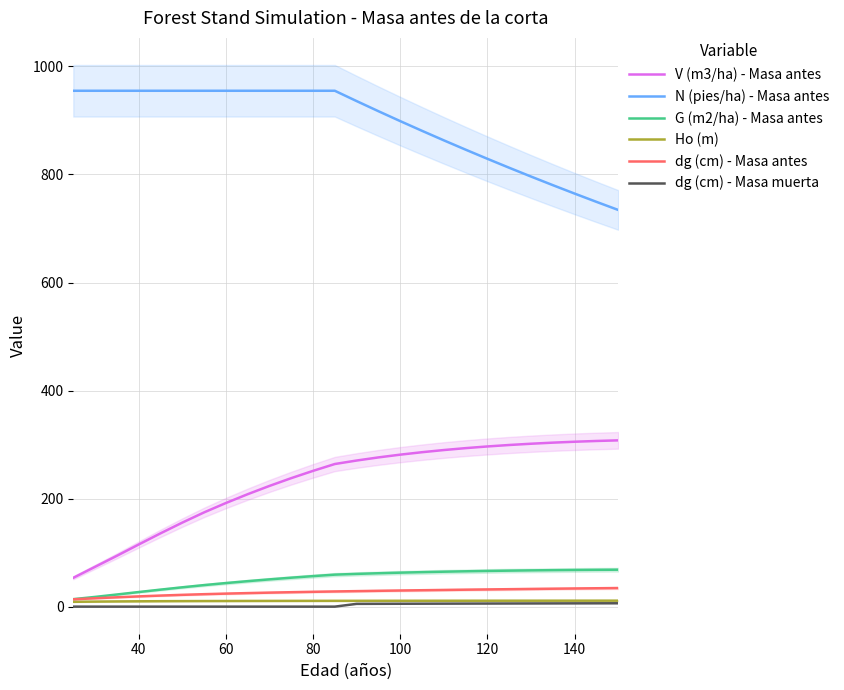

True or false: N (pies/ha) - Masa antes and Ho (m) intersect in this chart.

False